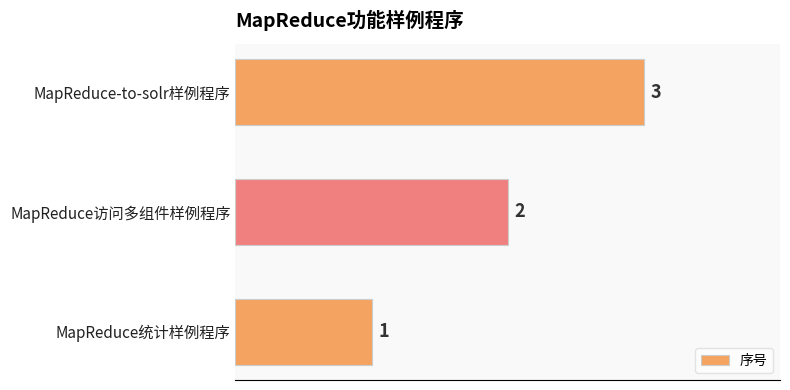

What is the ratio of the value at MapReduce统计样例程序 to the value at MapReduce访问多组件样例程序?

0.5